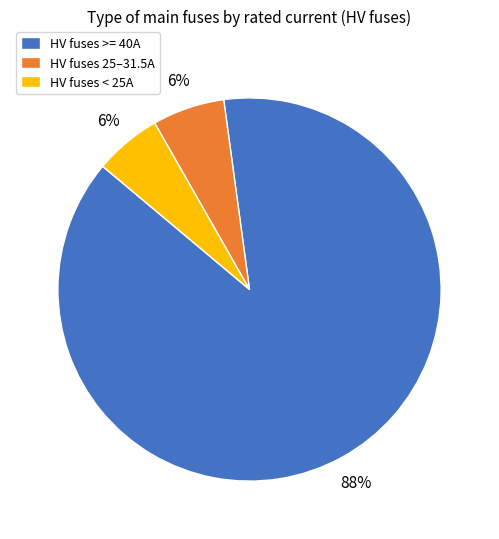

What is the majority slice?

HV fuses >= 40A